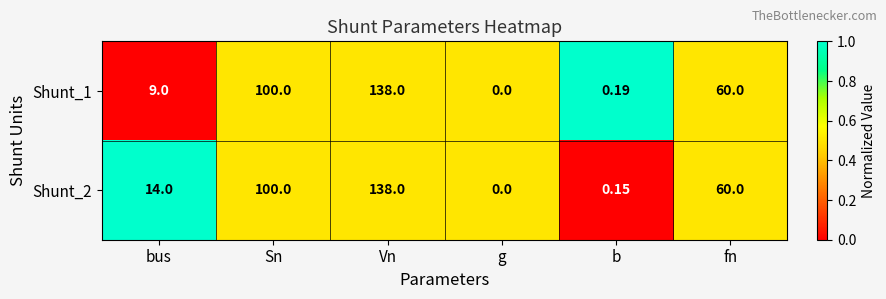

Is the value of Shunt_2 at fn greater than the value of Shunt_1 at bus?

Yes